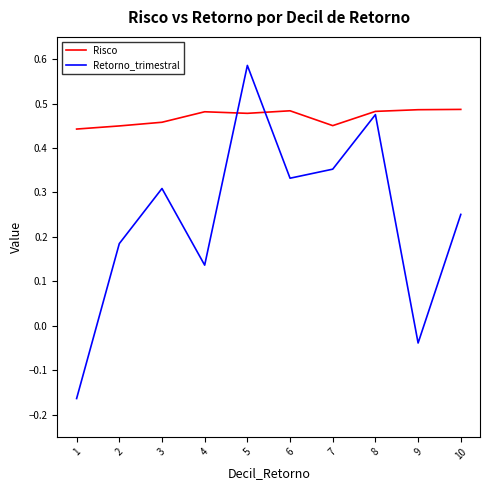

Which category has the lowest value across all series?

1